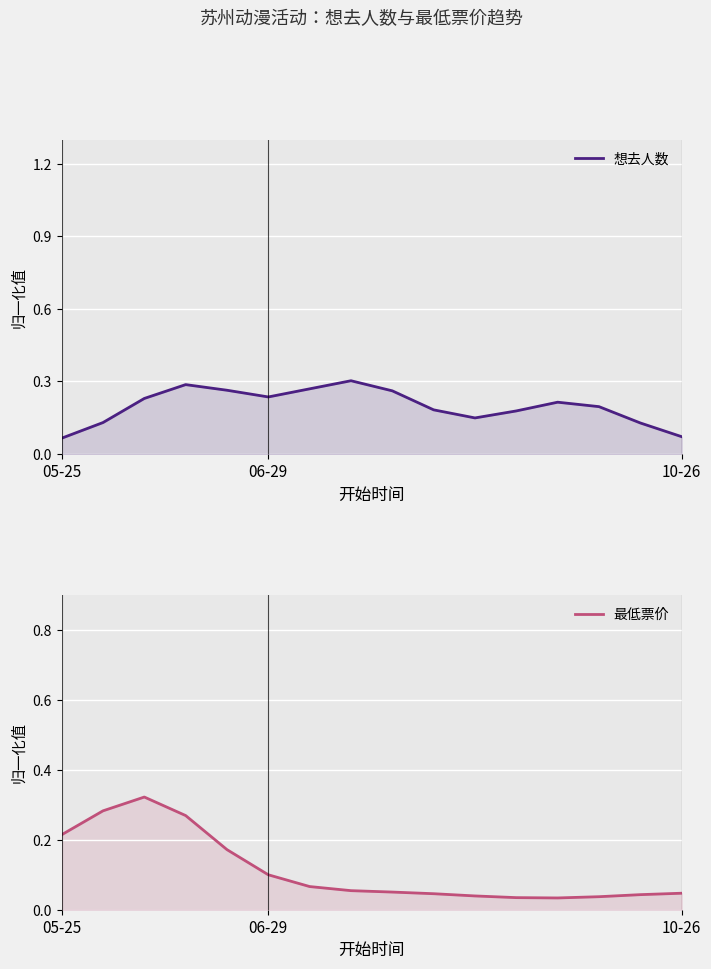

List the series in order of their overall mean, highest first.

想去人数, 最低票价